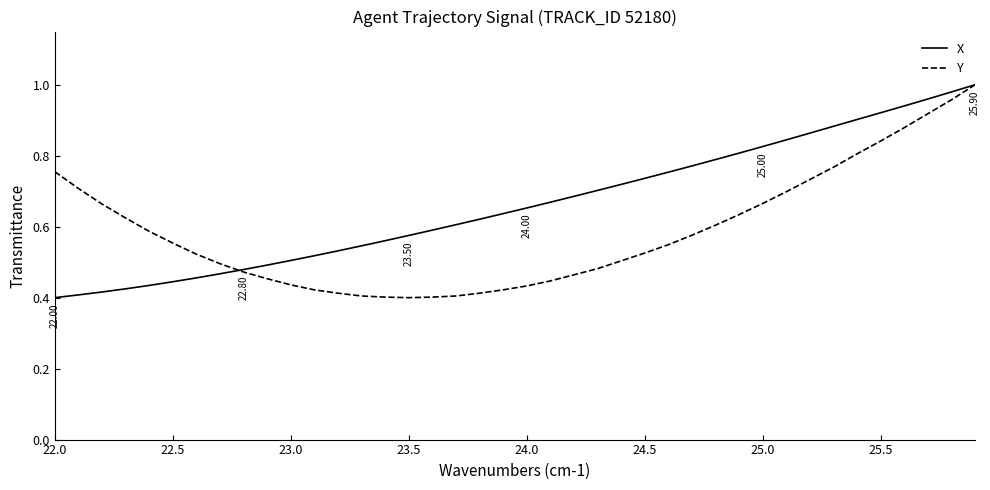

Is this an area chart (filled region under the line)?

No